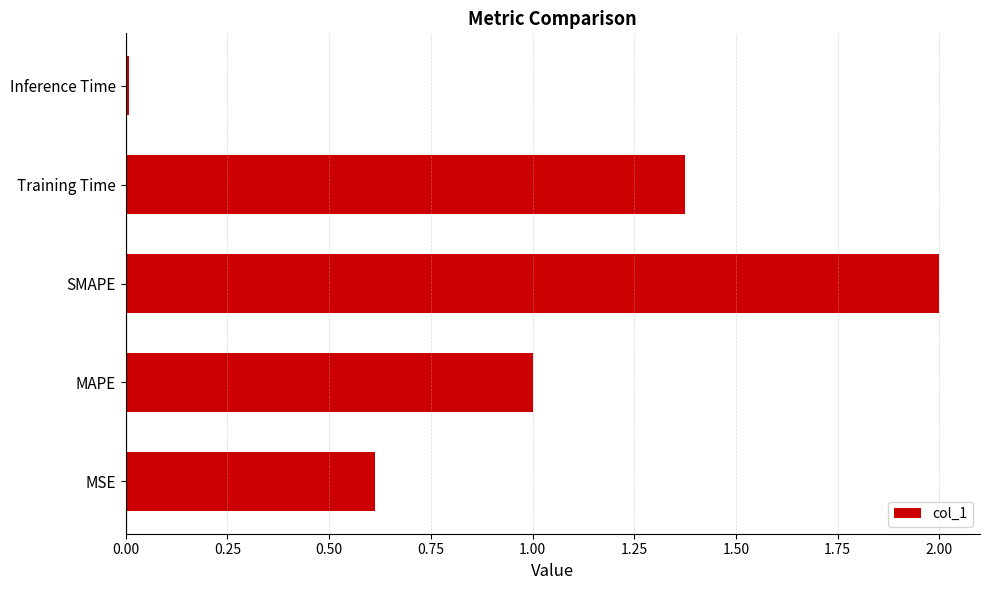

Is it true that the value at Training Time is 0.6?

False